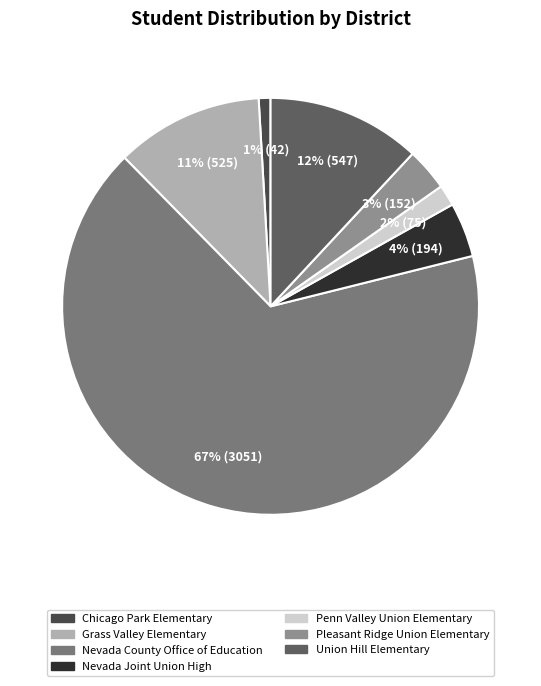

True or false: Pleasant Ridge Union Elementary accounts for 1% of the total.

False